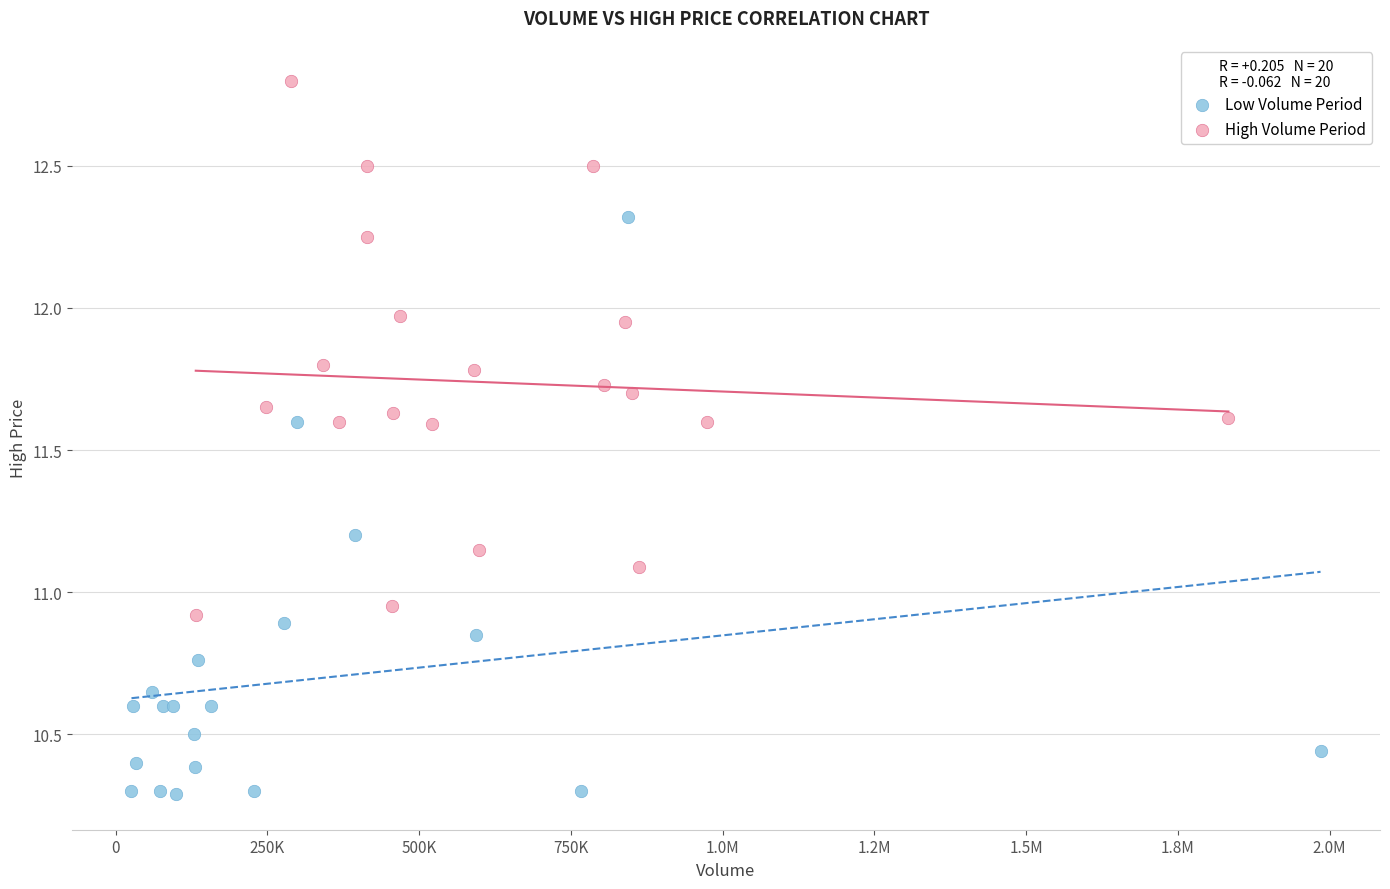

Which series reaches the minimum Y coordinate?

Low Volume Period